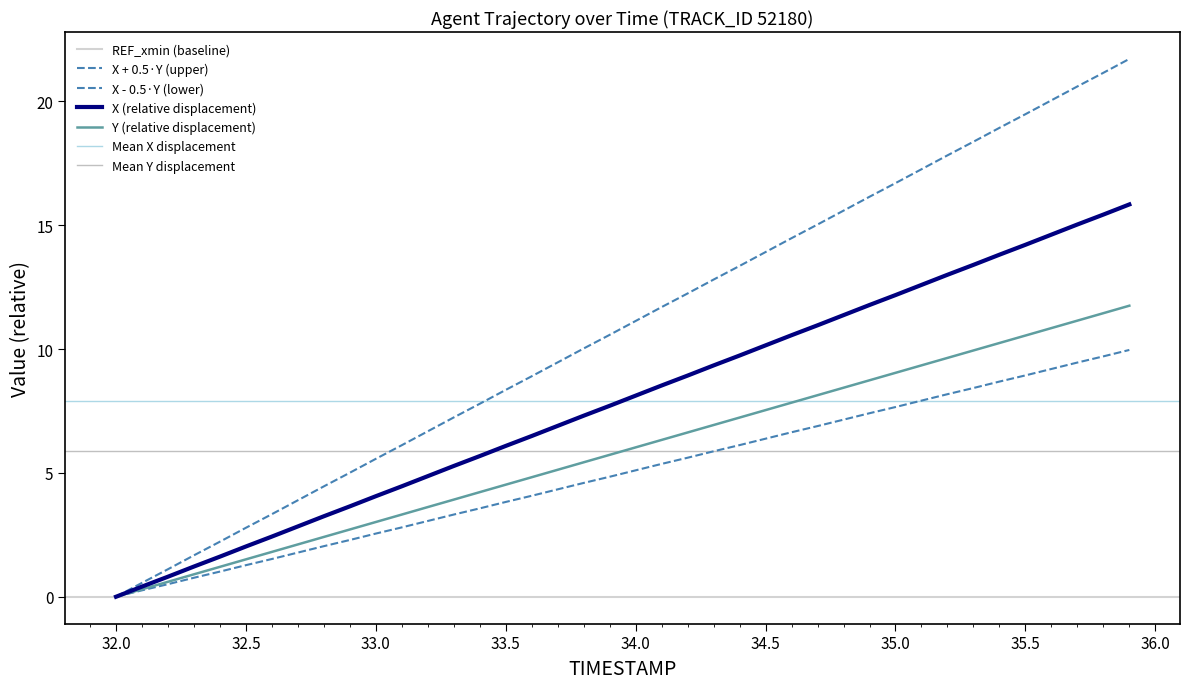

What position from the left is 32.6?

7